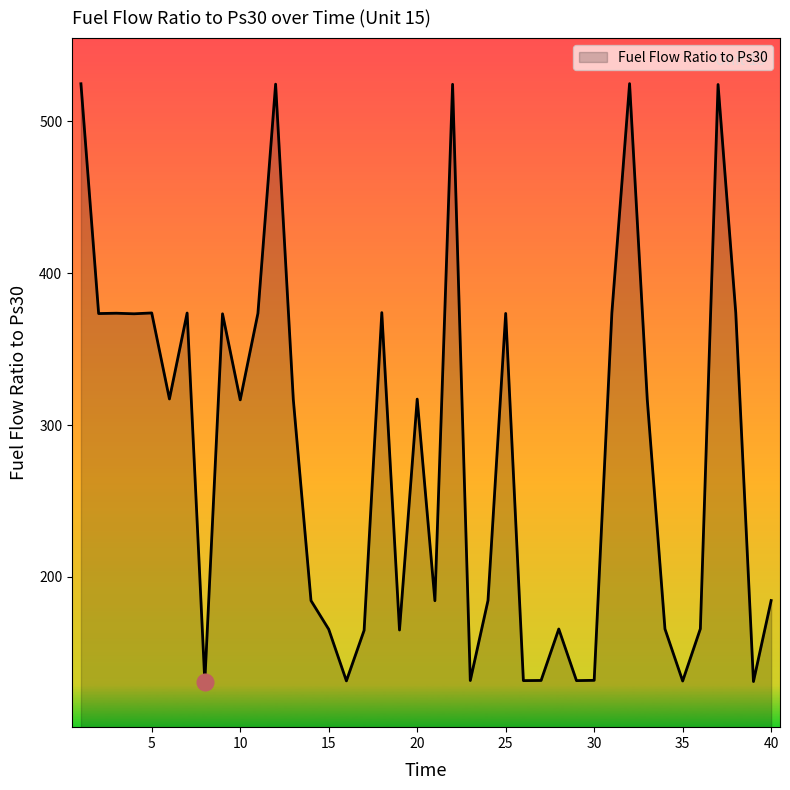

How many values are below 316?

19